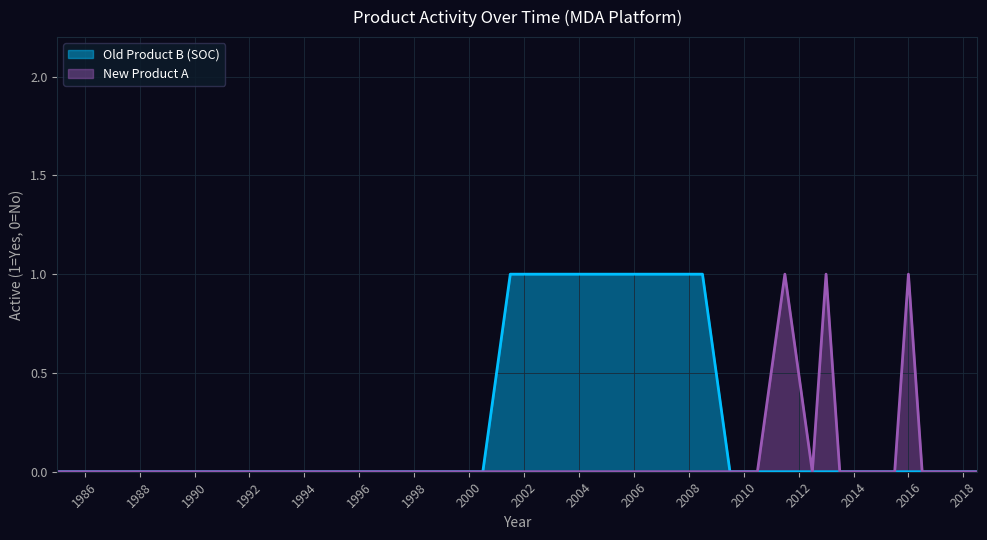

What are all the series names shown in the legend?

Old Product B (SOC), New Product A